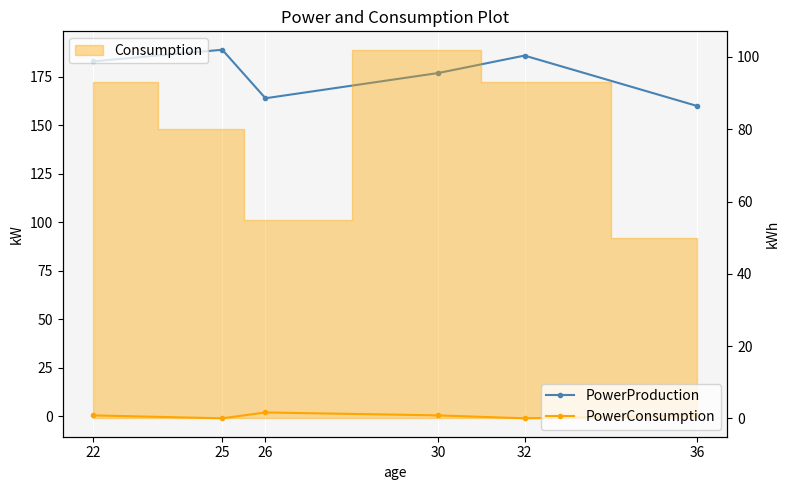

Reading left to right, extract all data points from this chart.

PowerProduction: 22=183.0	25=189.0	26=164.0	30=177.0	32=186.0	36=160.0
PowerConsumption: 22=0.5	25=-1.0	26=2.0	30=0.5	32=-1.0	36=0.5